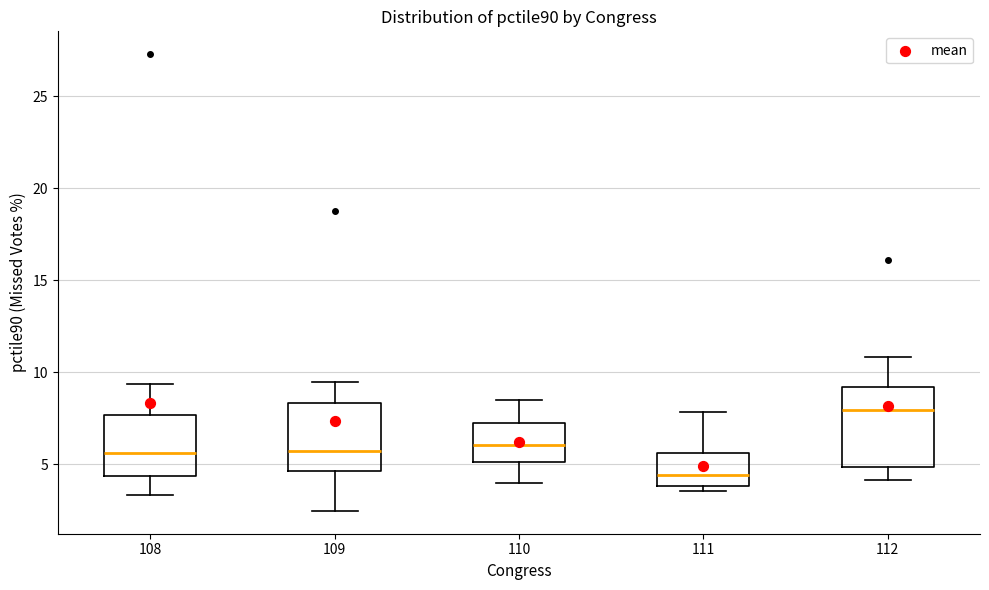

Where does the upper whisker of the box at x = 108 end on the y-axis? The values are not printed on the chart, so give them approximately, as read against the axis.

9.5